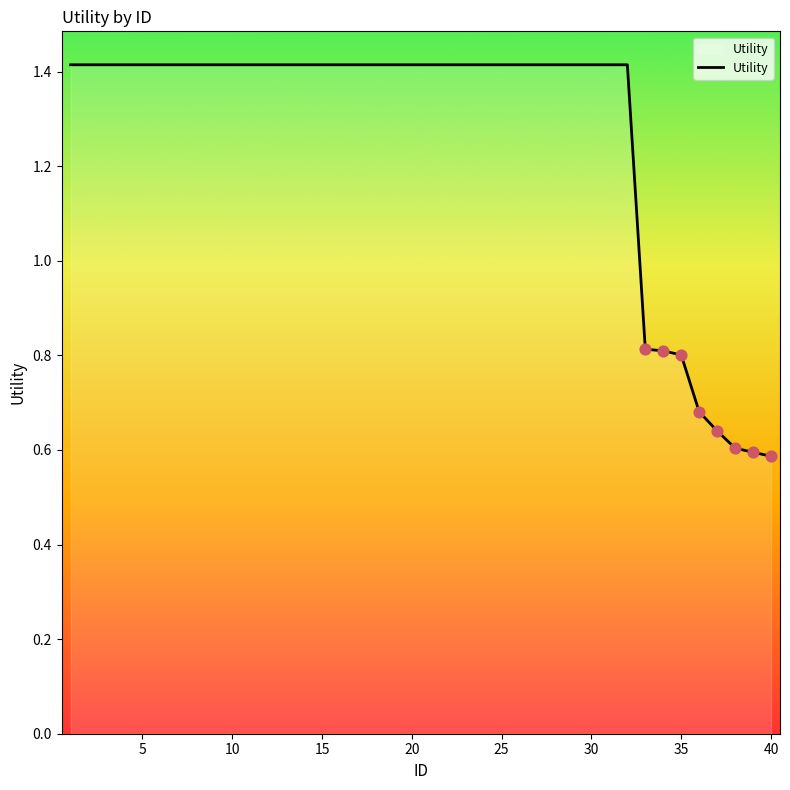

What is the difference between the maximum and minimum values?

0.8